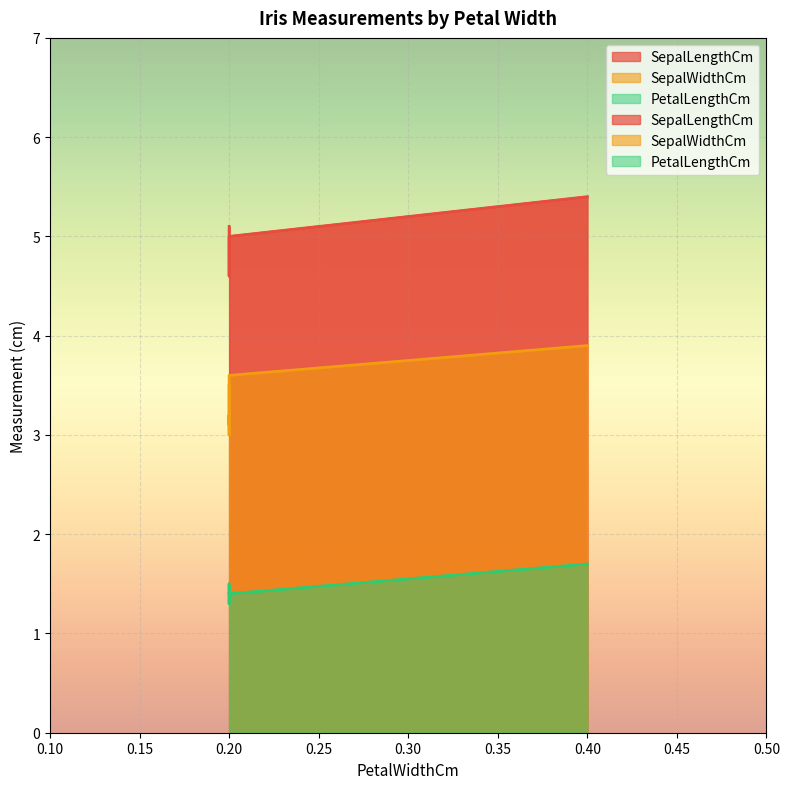

What is the value of the PetalLengthCm point at the 1st from the left?

1.4